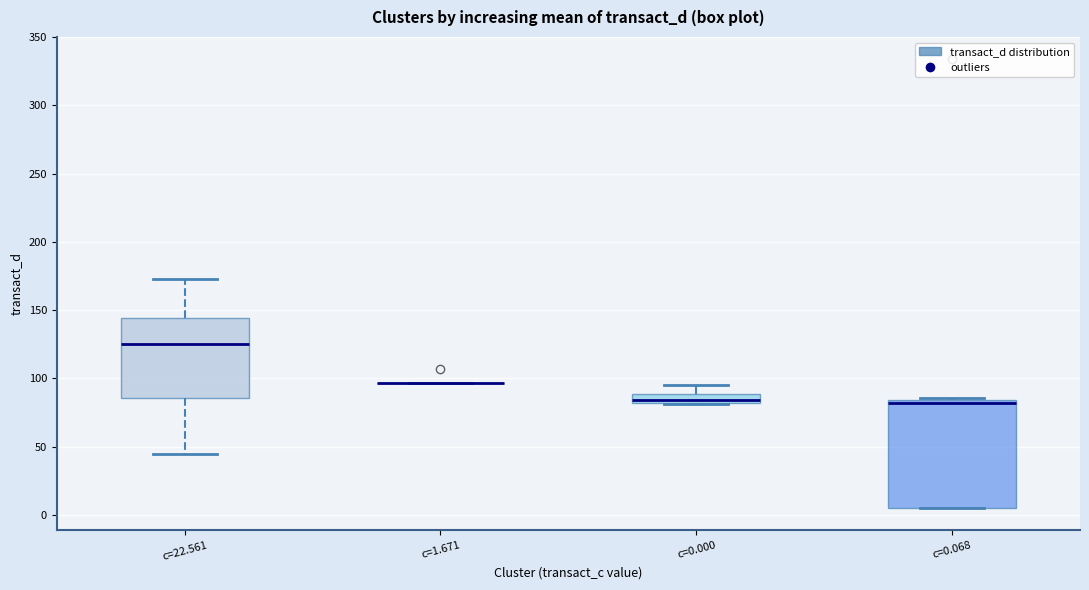

Which box is the tallest, from its lower edge to its upper edge?

c=0.068